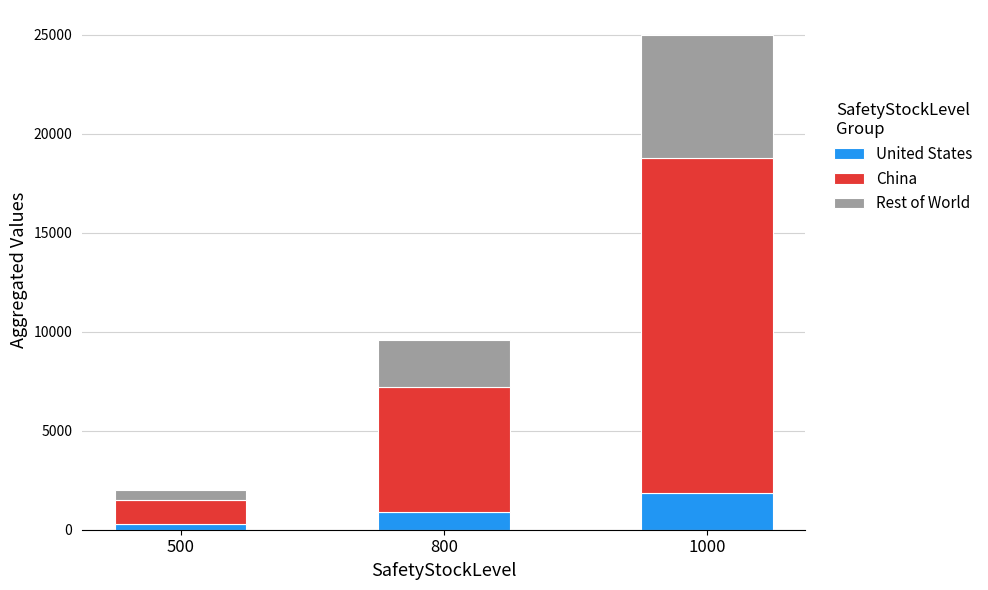

Which category has the highest value in the United States series?

1000